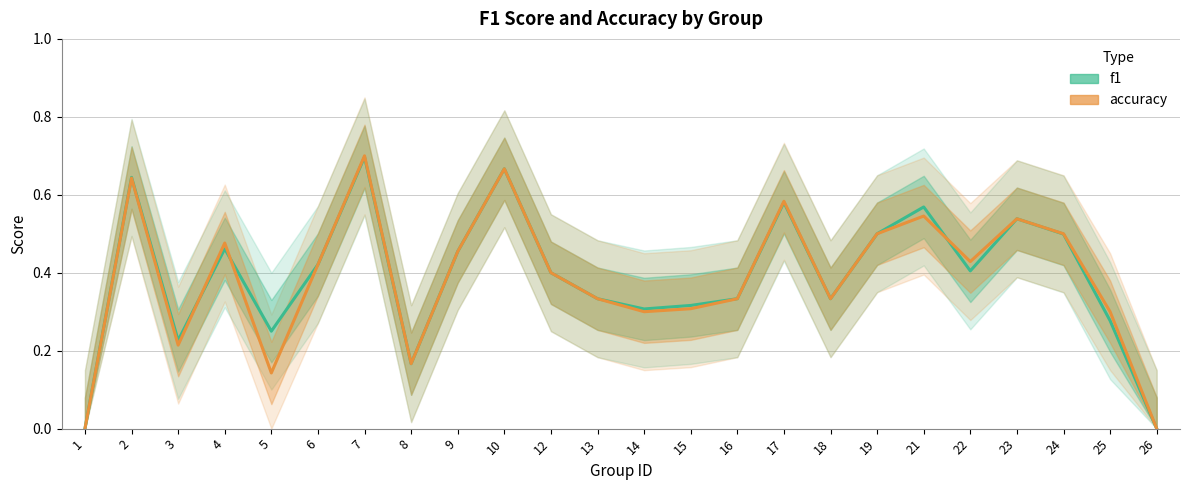

Does the chart display data point markers on the line(s)?

No